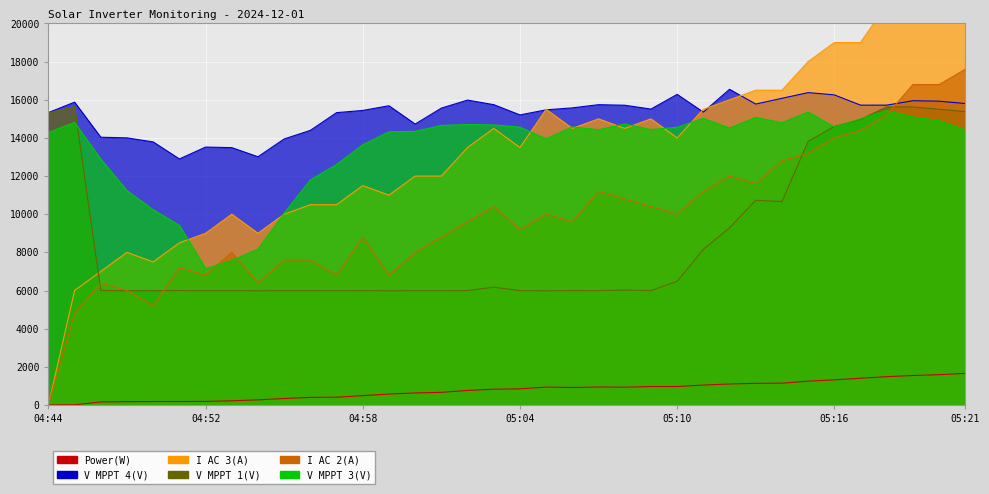

What is the sum of all V MPPT 1(V) values?

313851.0